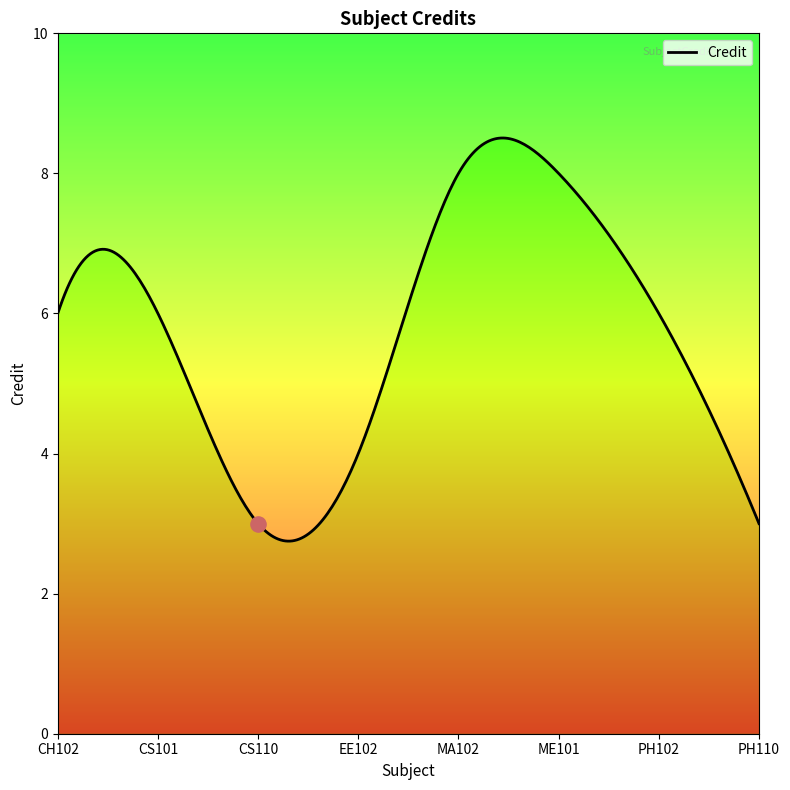

What is the ratio of the value at CS101 to the value at PH110?

2.0